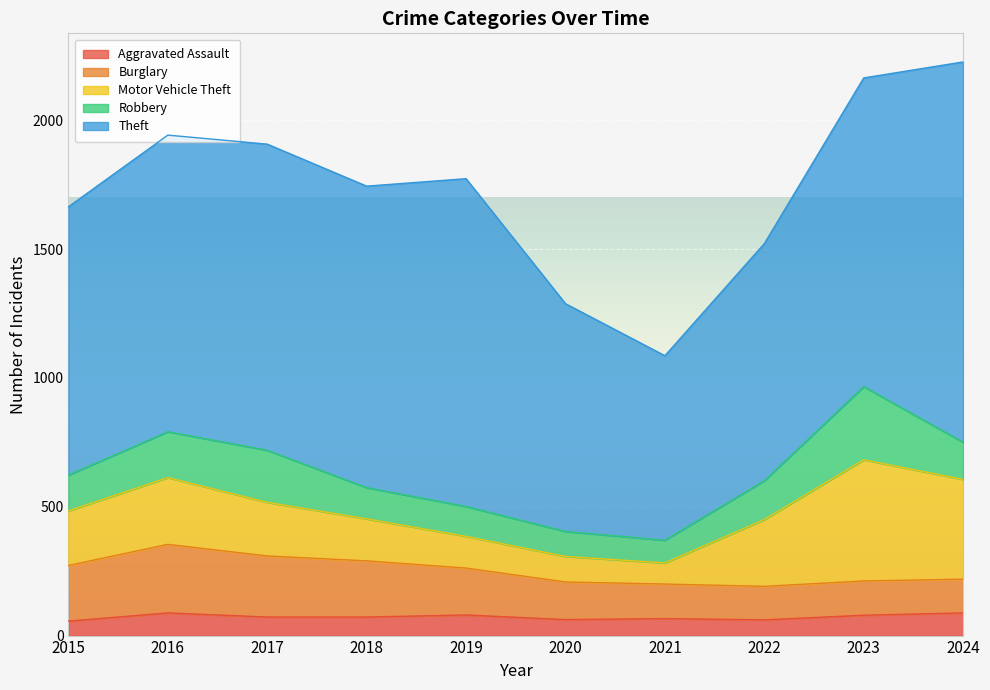

Which series has the largest total across all categories?

Theft